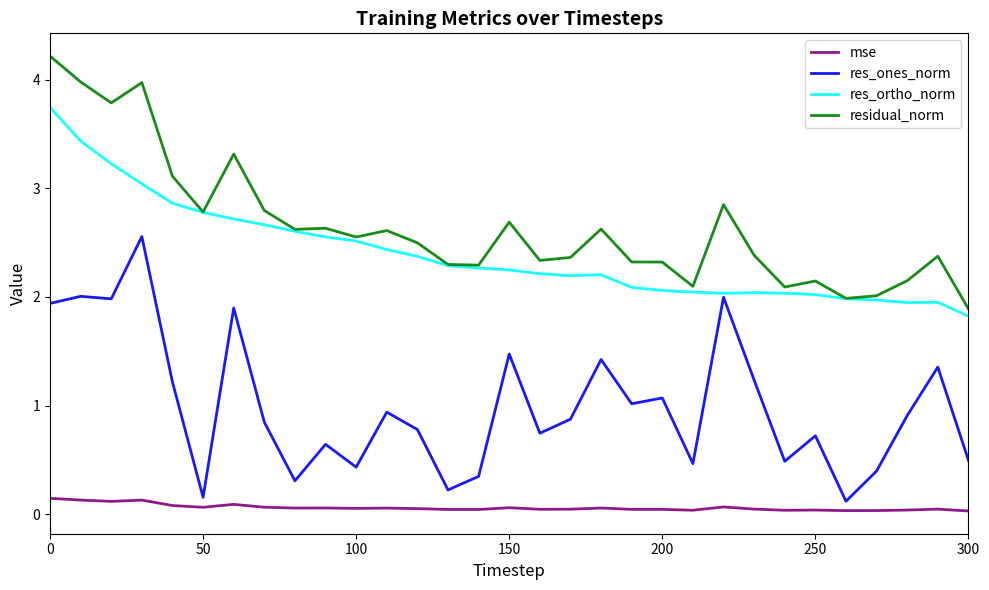

True or false: res_ortho_norm and mse cross at least once.

False